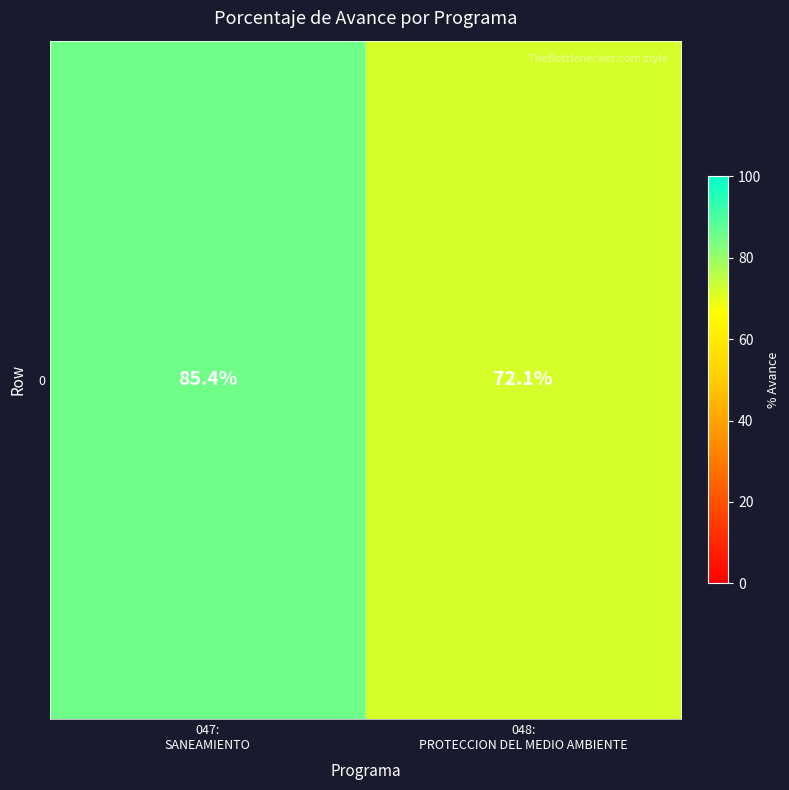

Reading left to right, extract all data points from this chart.

85.4	72.1